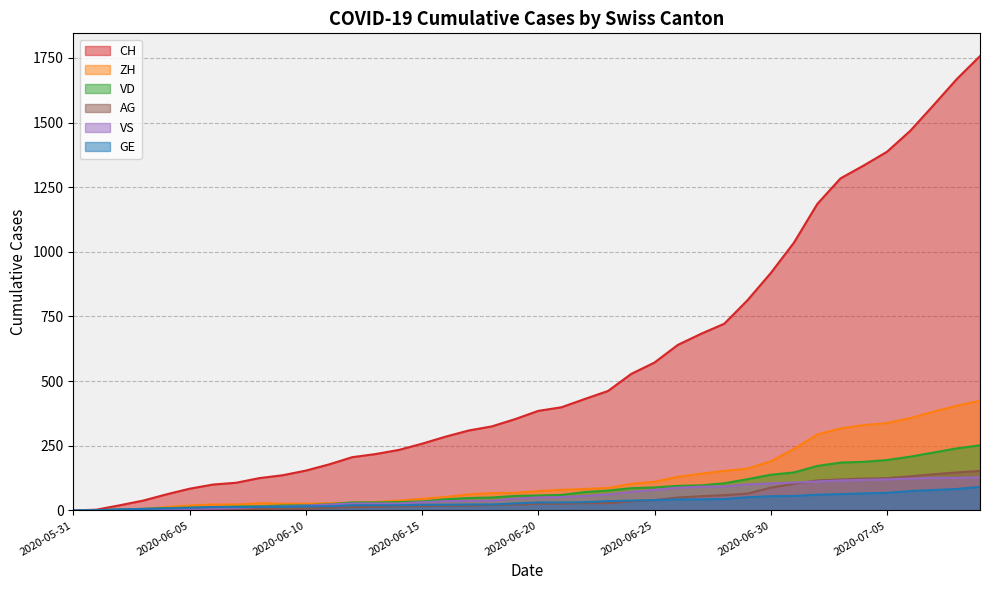

What is the label of the 4th point from the left?

2020-06-03